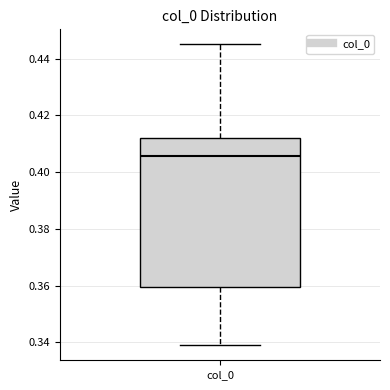

Read this box plot against the y-axis: the position of the median line, the range covered by the box, and the ends of both whiskers. The values are not printed on the chart, so give them approximately, as read against the axis.

median 0.406, box 0.360 to 0.412, whiskers 0.340 to 0.446